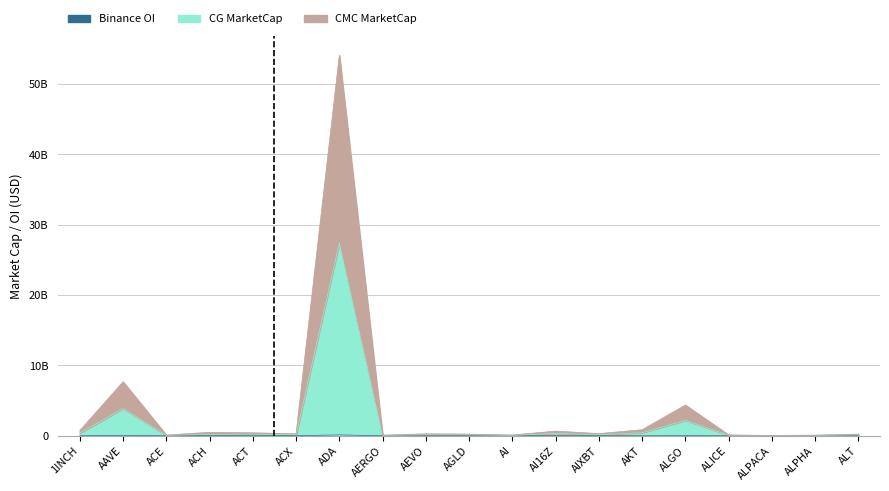

What are all the series names shown in the legend?

CG MarketCap, CMC MarketCap, Binance OI